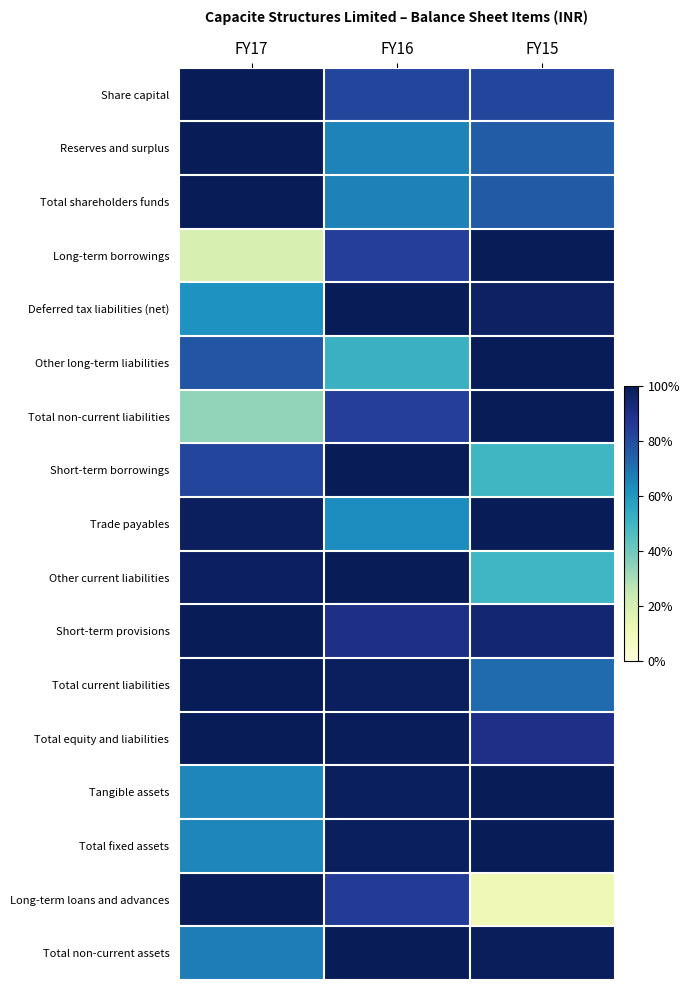

Reading right to left, list all the values displayed in this chart.

Share capital: FY15=0.8	FY16=0.8	FY17=1.0
Reserves and surplus: FY15=0.8	FY16=0.7	FY17=1.0
Total shareholders funds: FY15=0.8	FY16=0.7	FY17=1.0
Long-term borrowings: FY15=1.0	FY16=0.8	FY17=0.2
Deferred tax liabilities (net): FY15=1.0	FY16=1.0	FY17=0.6
Other long-term liabilities: FY15=1.0	FY16=0.5	FY17=0.8
Total non-current liabilities: FY15=1.0	FY16=0.8	FY17=0.3
Short-term borrowings: FY15=0.5	FY16=1.0	FY17=0.8
Trade payables: FY15=1.0	FY16=0.6	FY17=1.0
Other current liabilities: FY15=0.5	FY16=1.0	FY17=1.0
Short-term provisions: FY15=0.9	FY16=0.9	FY17=1.0
Total current liabilities: FY15=0.7	FY16=1.0	FY17=1.0
Total equity and liabilities: FY15=0.9	FY16=1.0	FY17=1.0
Tangible assets: FY15=1.0	FY16=1.0	FY17=0.6
Total fixed assets: FY15=1.0	FY16=1.0	FY17=0.6
Long-term loans and advances: FY15=0.1	FY16=0.9	FY17=1.0
Total non-current assets: FY15=1.0	FY16=1.0	FY17=0.7